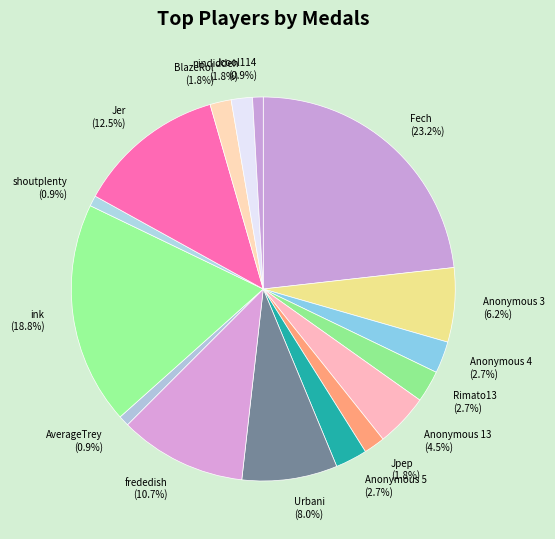

Which category has the biggest portion of the pie?

Fech (23.2%)